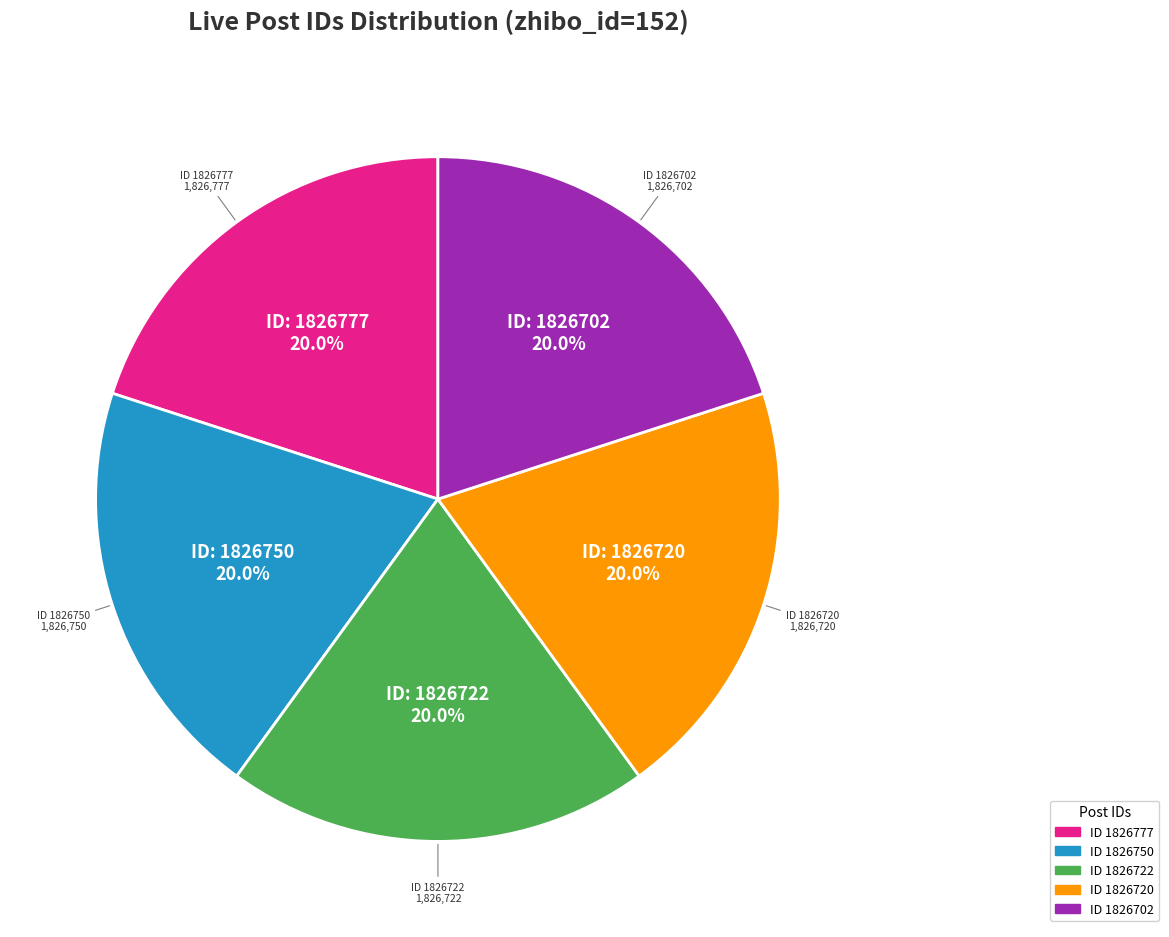

Does any single category account for the majority?

No